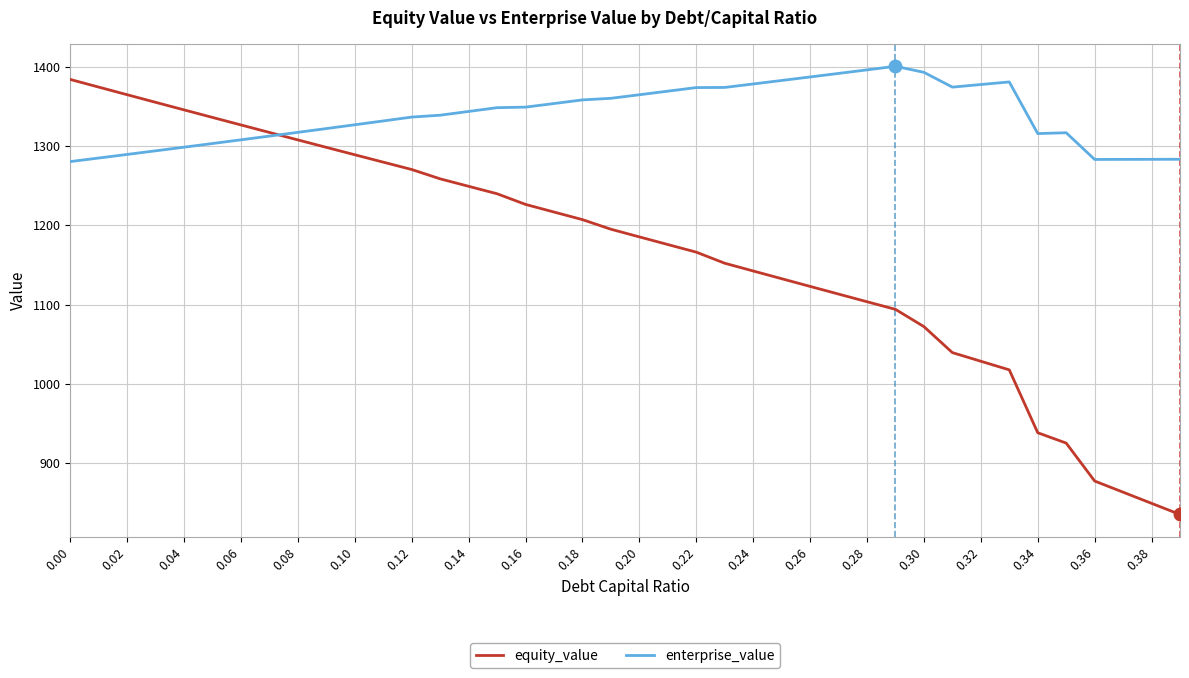

Which series has the largest range (max minus min)?

equity_value